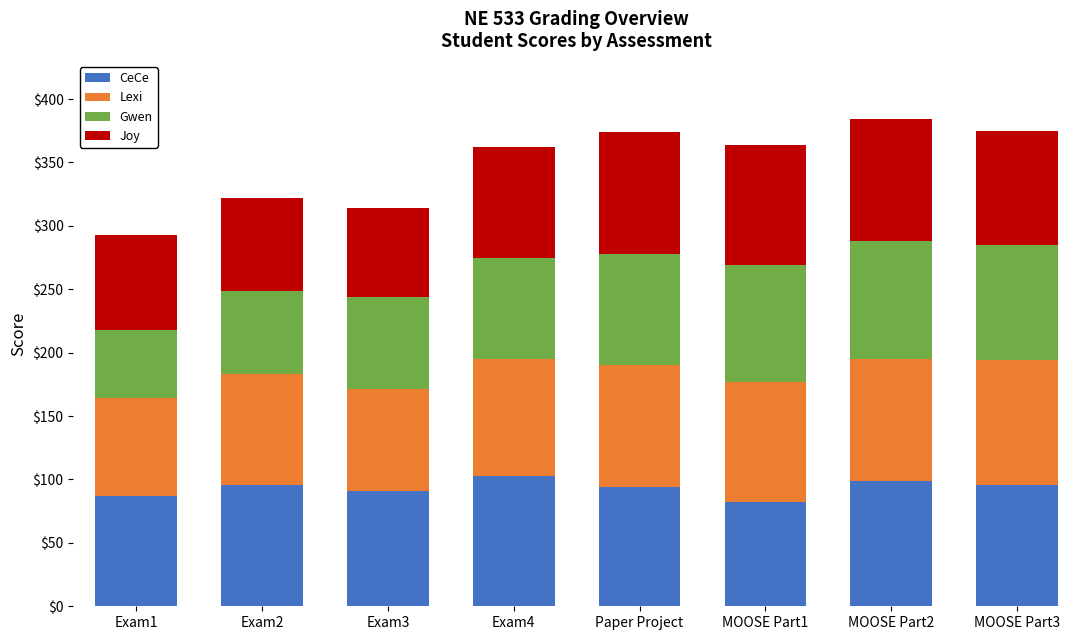

The value of CeCe at Exam1 is 150. True or false?

False